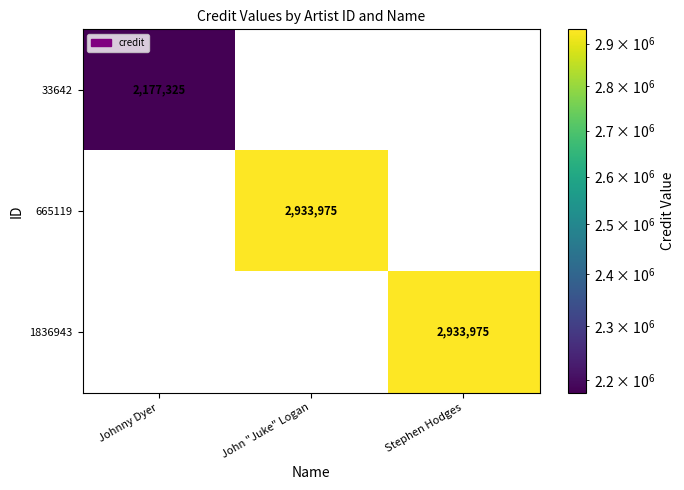

What is the spread (max minus min) of values at Johnny Dyer?

2177325